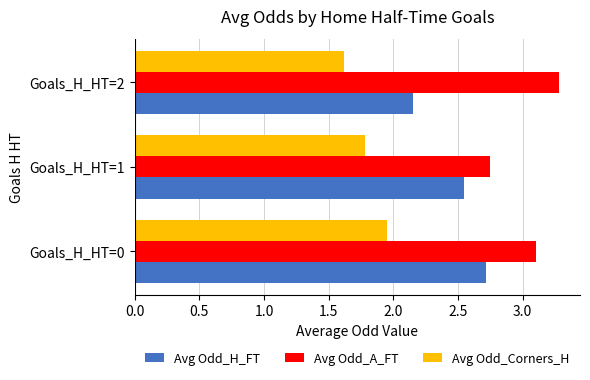

Rank the series by their maximum value, from lowest to highest.

Avg Odd_Corners_H, Avg Odd_H_FT, Avg Odd_A_FT